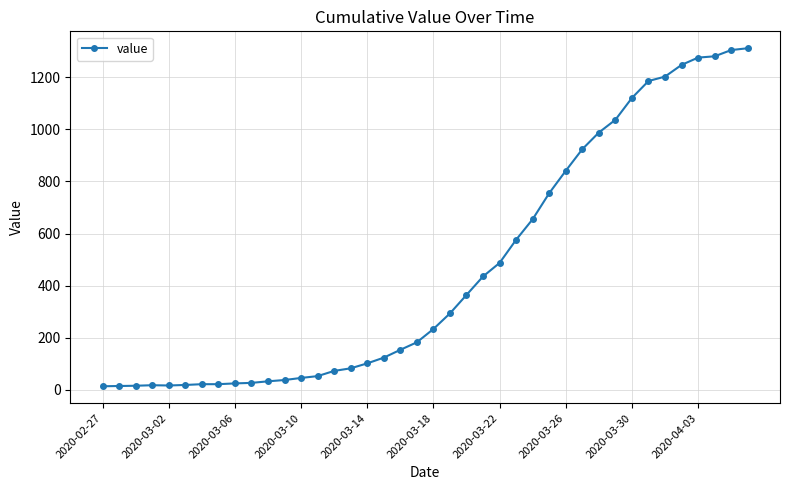

What is the greatest value displayed?

1312